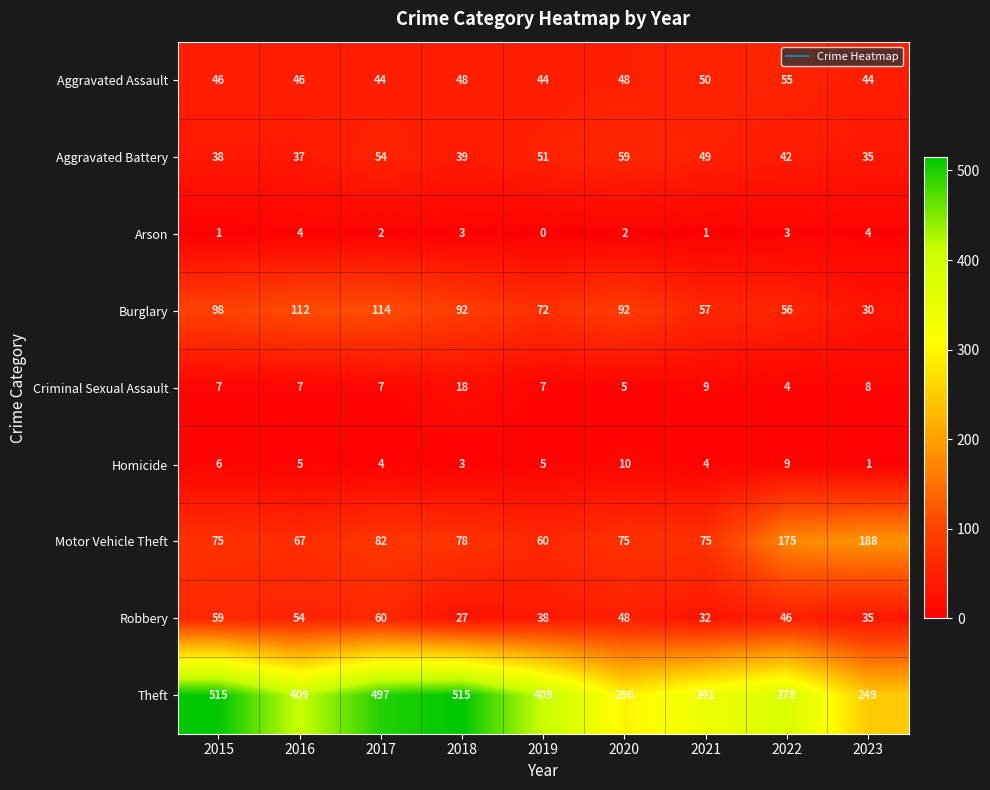

What is the difference between the maximum and minimum values in the Homicide series?

9